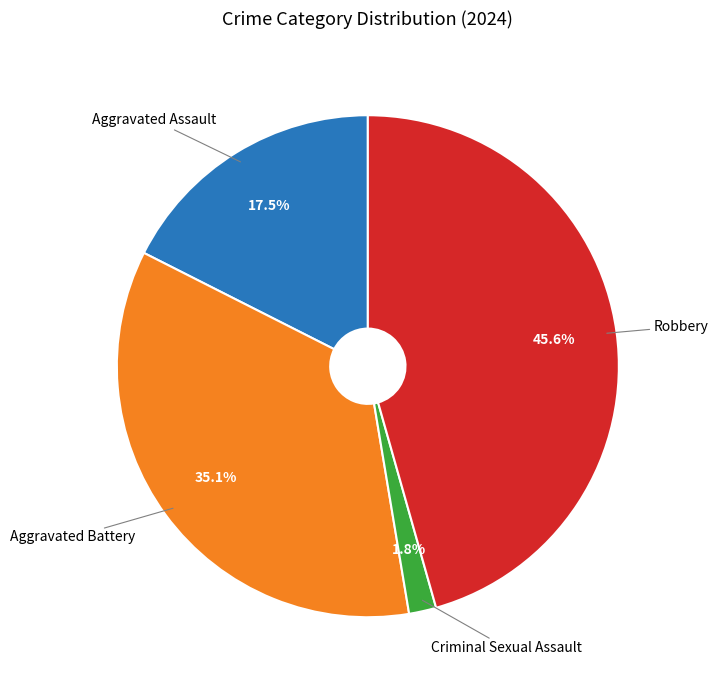

Which has a higher value, Robbery or Criminal Sexual Assault?

Robbery